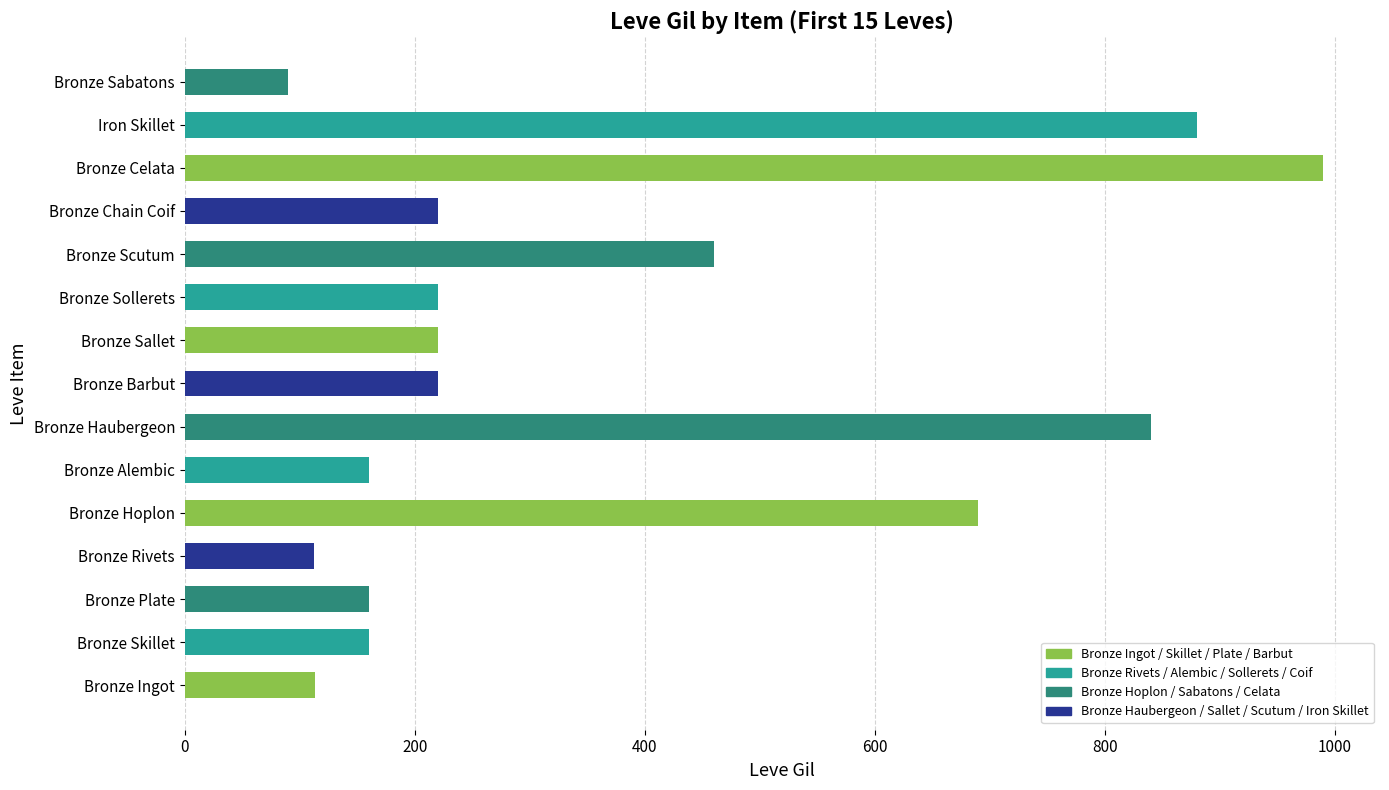

What is the sum of the values at Bronze Haubergeon and Bronze Celata?

1830